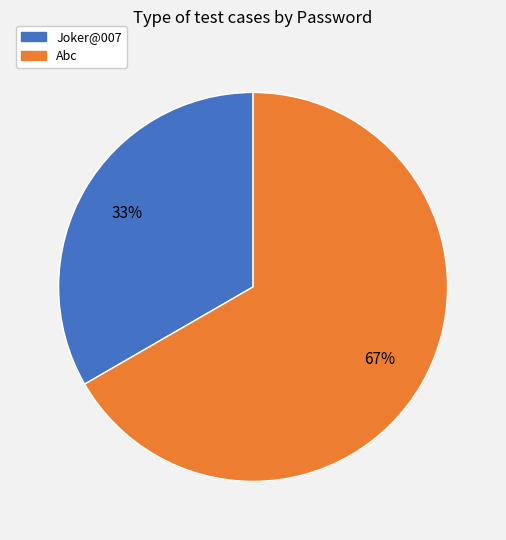

How many segments does this pie chart have?

2